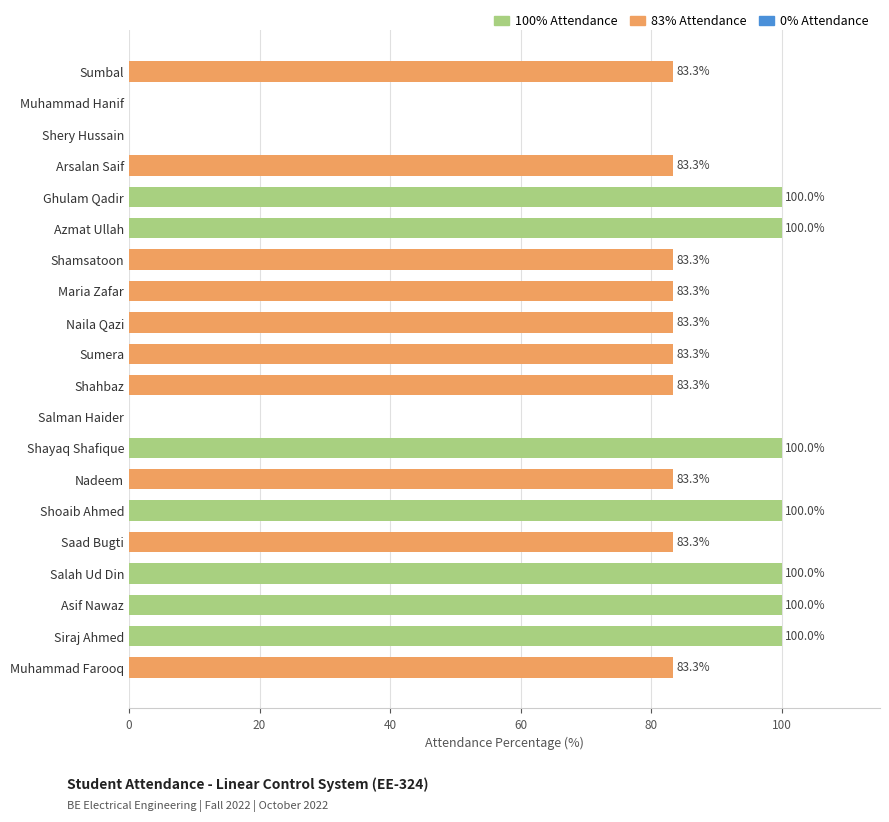

How many series are shown in this chart?

1